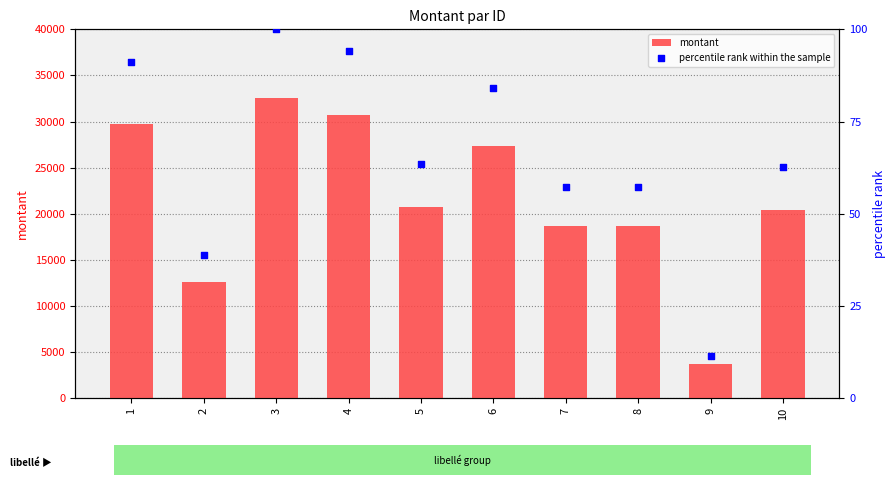

Which series has the largest total across all categories?

montant